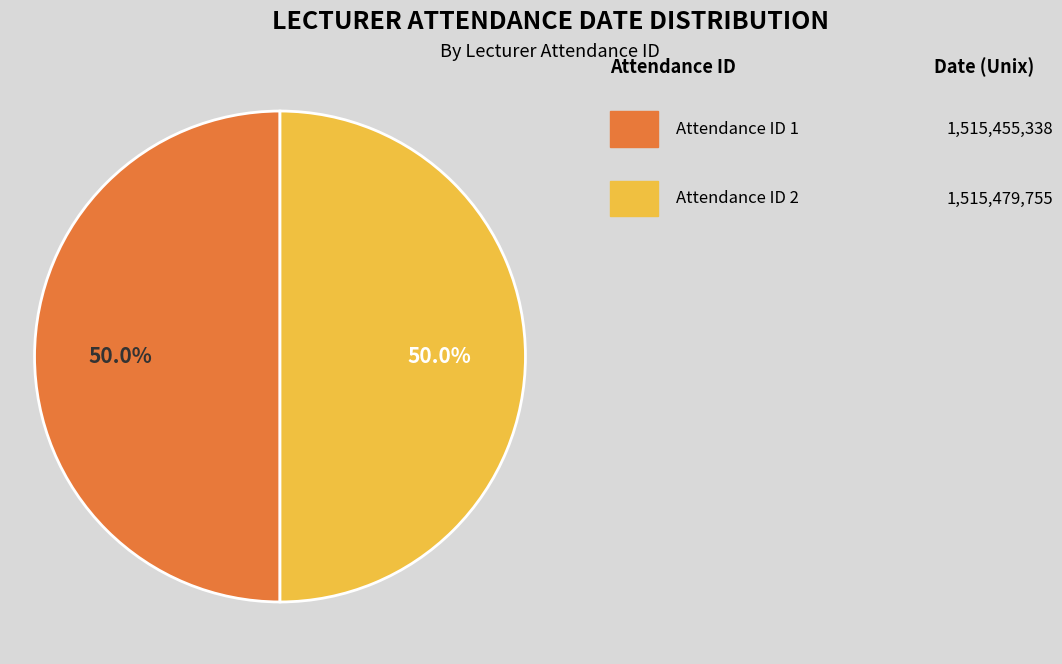

How many slices are in this pie chart?

2